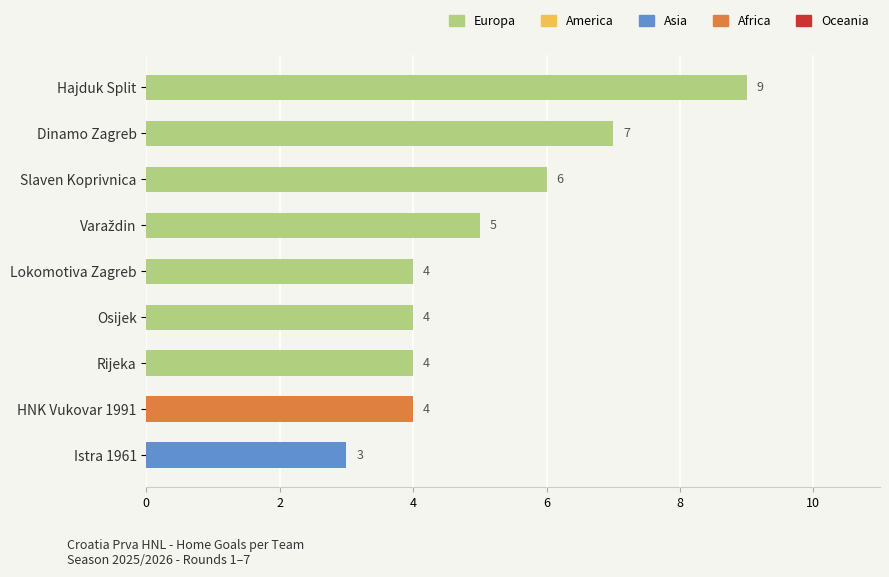

The chart shows a value of 4 at Lokomotiva Zagreb. True or false?

True